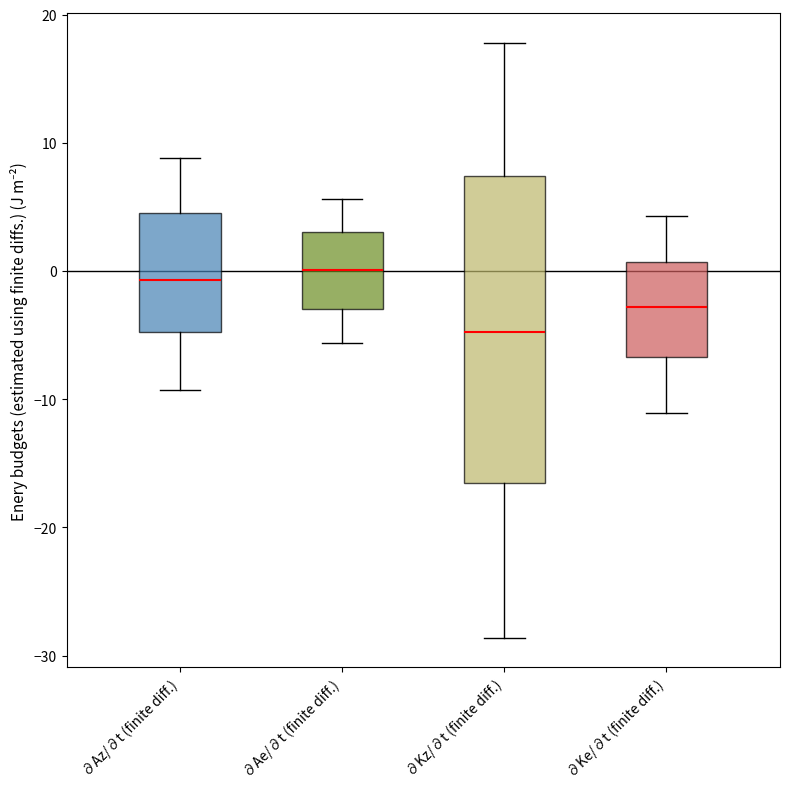

Which box has the lowest median line?

∂Kz/∂t (finite diff.)